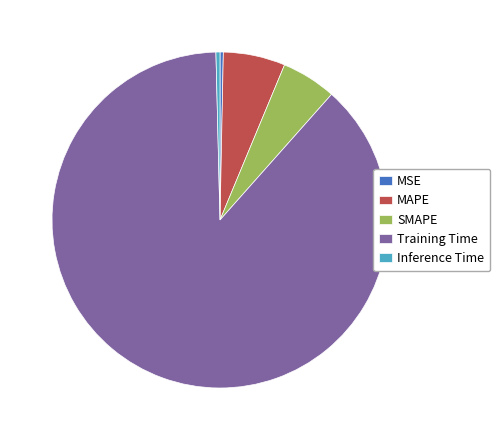

How many segments does this pie chart have?

5